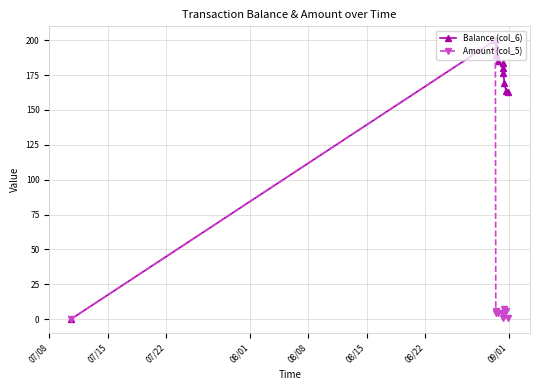

At how many categories does at least one series exceed 96?

10